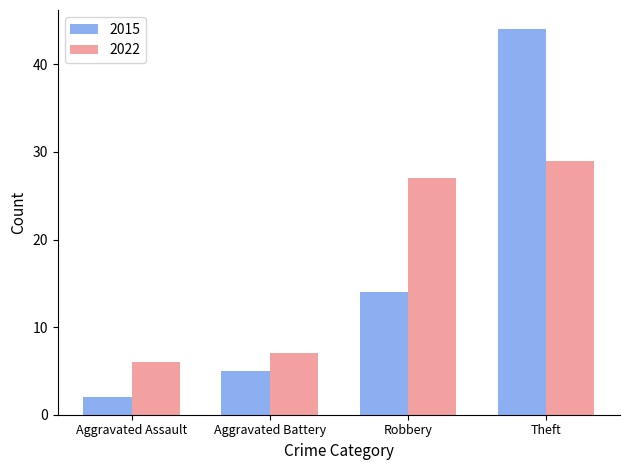

List the series in order of their overall mean, highest first.

2022, 2015